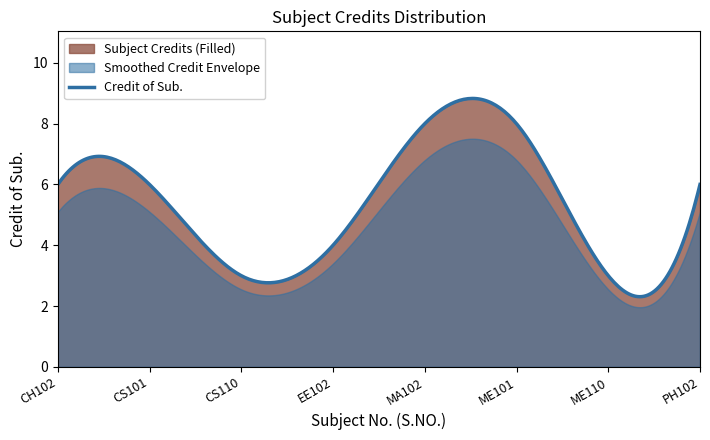

True or false: Credit of Sub. has a value of 2.0 at PH102.

False